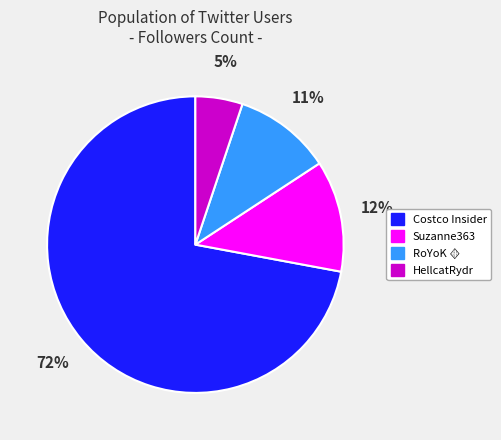

Do HellcatRydr and Costco Insider together represent more than half of the pie?

Yes